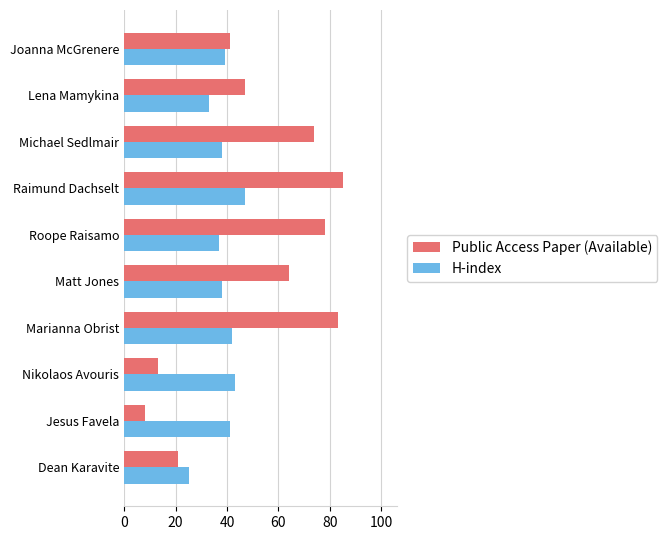

The value of Public Access Paper (Available) at Michael Sedlmair is 74. True or false?

True